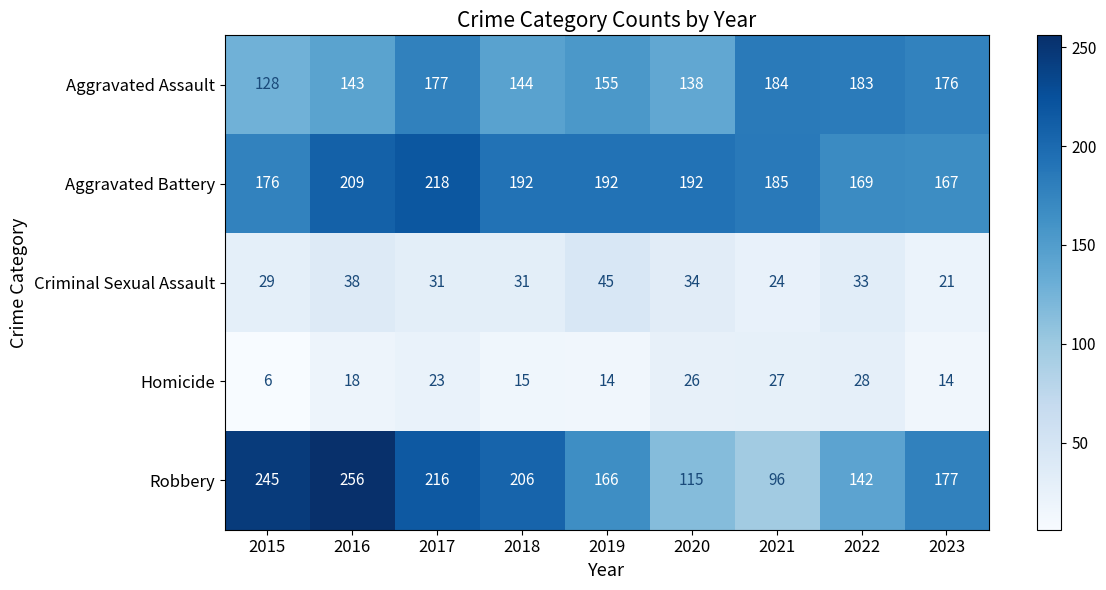

What is the total value across all series at 2015?

584